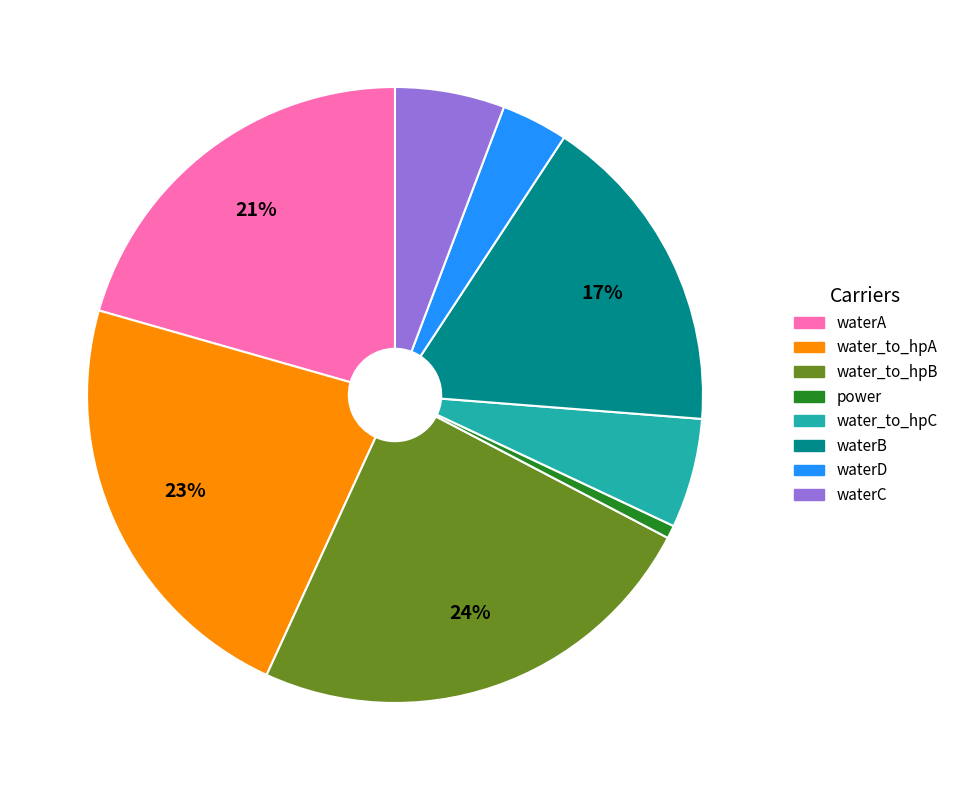

What is the largest slice in the pie chart?

water_to_hpB